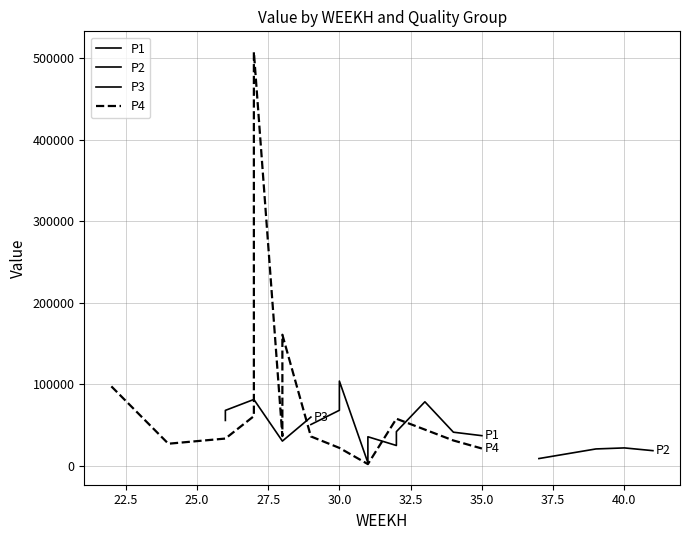

How many values in the P3 series exceed 59700?

3